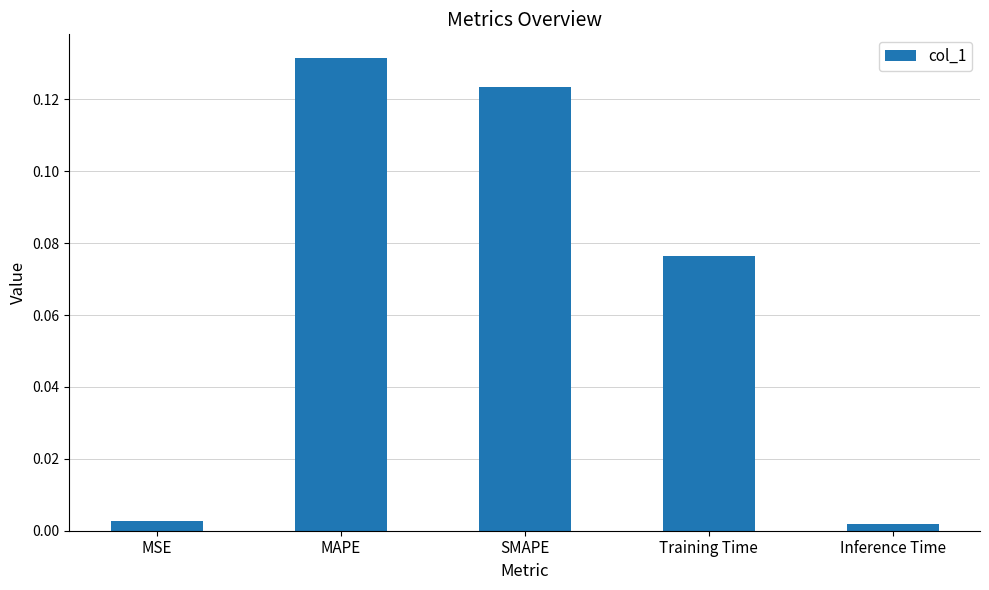

Between MAPE and MSE, which is larger?

MAPE